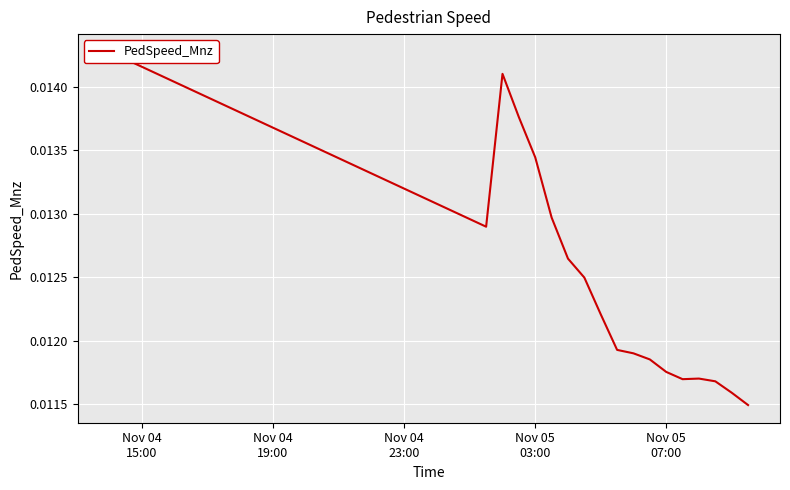

Is this an area chart (filled region under the line)?

No